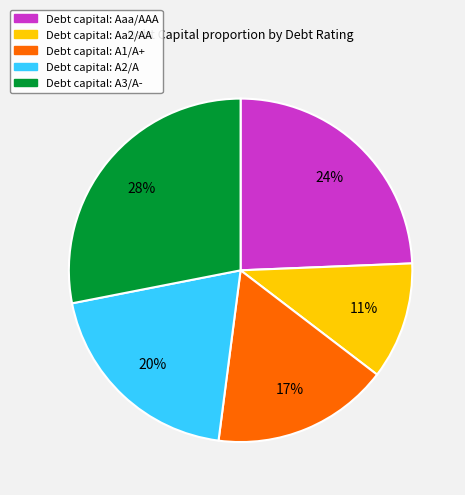

To the nearest percent, what is the average slice percentage?

20%